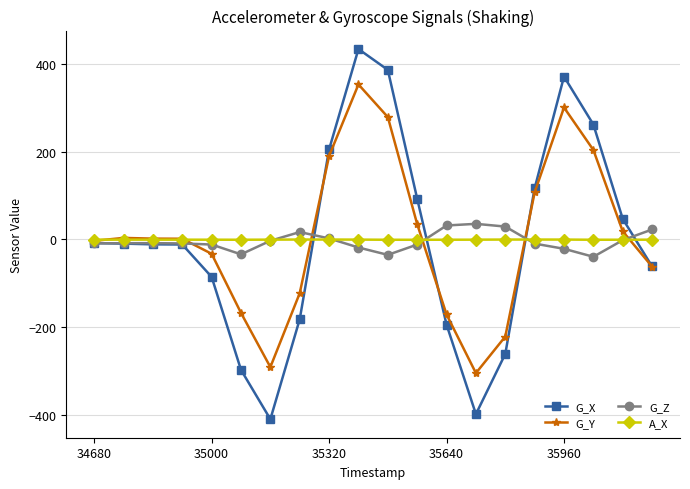

What is the value of the G_Z point at the 13th from the left?

31.4